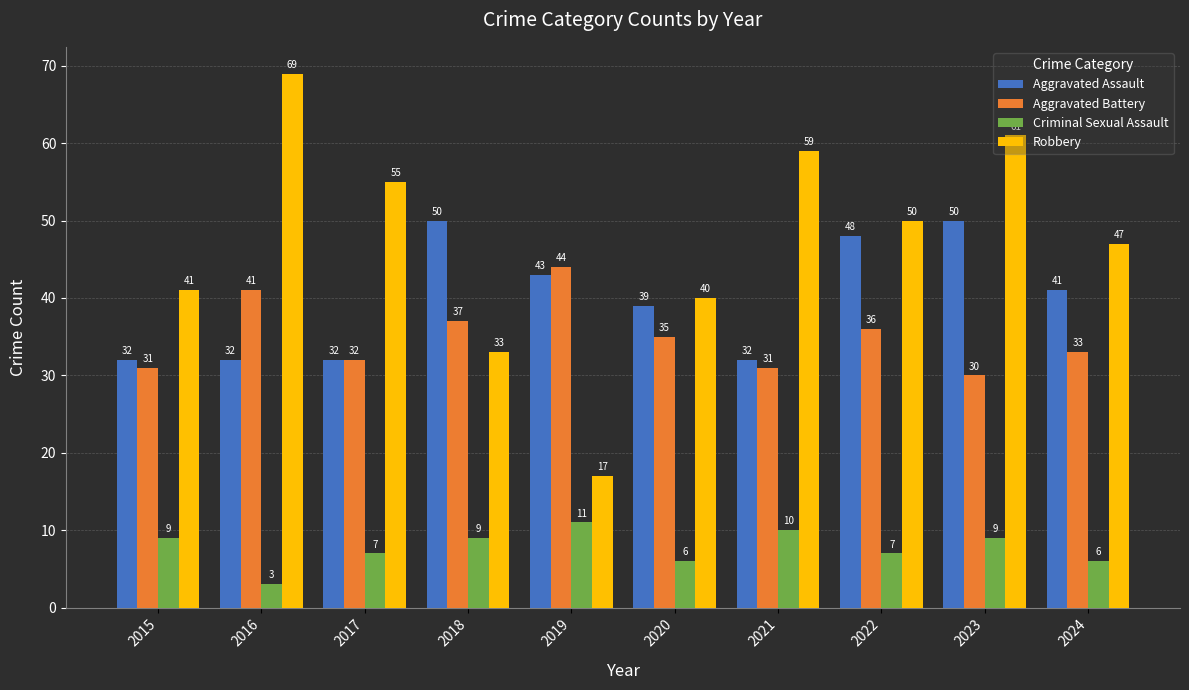

What are all the series names shown in the legend?

Aggravated Assault, Aggravated Battery, Criminal Sexual Assault, Robbery